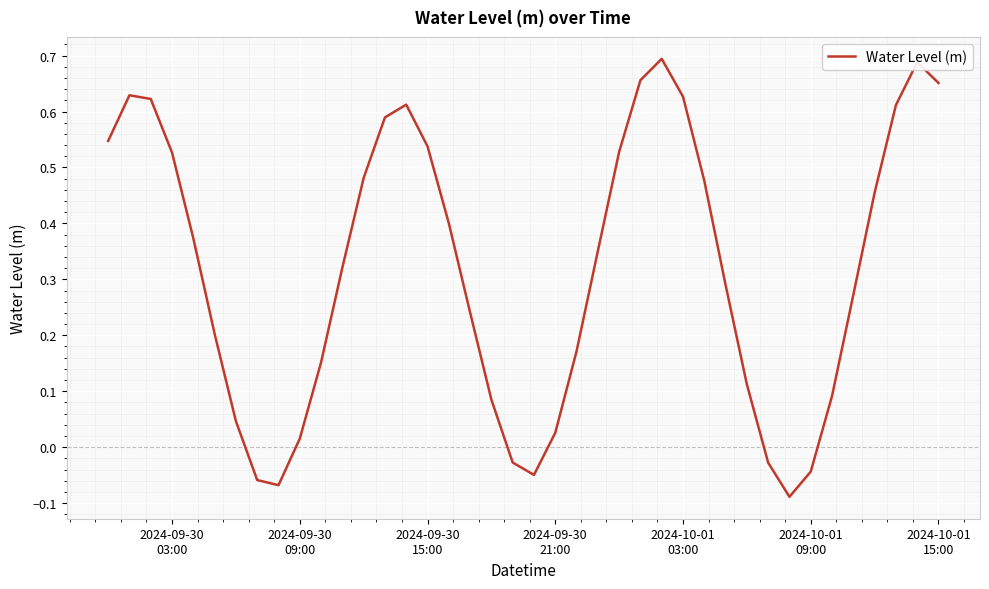

What is the difference between the maximum and minimum values?

0.8